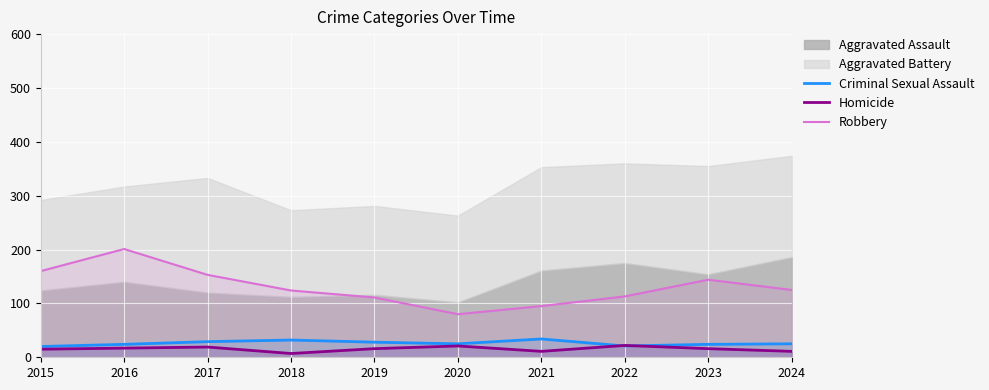

What is the maximum value for Criminal Sexual Assault?

34